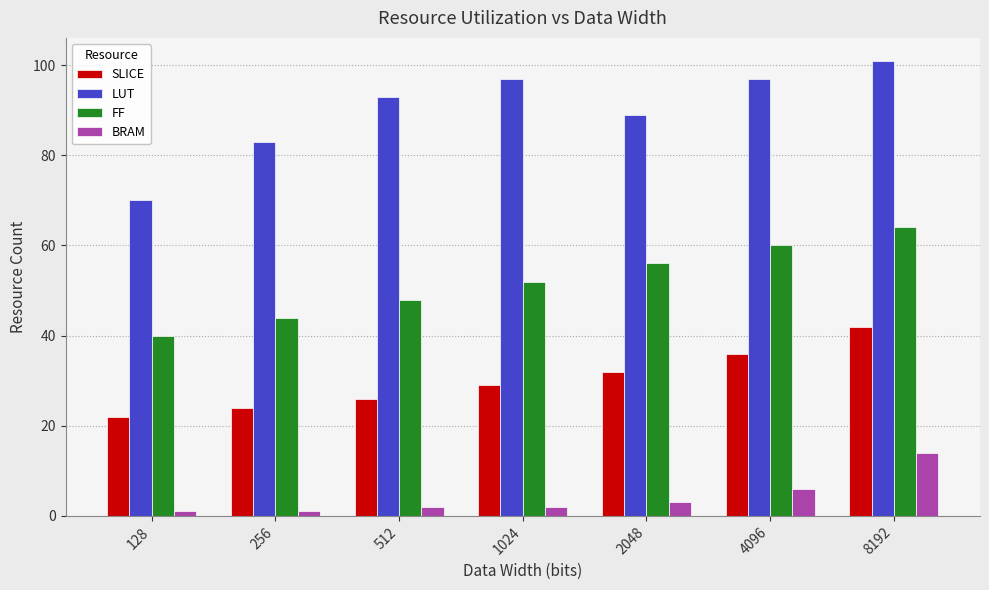

Which series has the largest range (max minus min)?

LUT